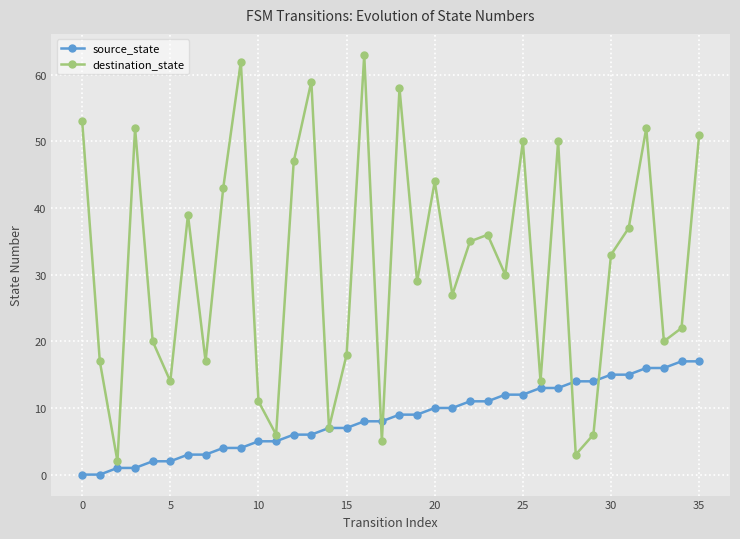

How many data points in source_state are less than 9?

18